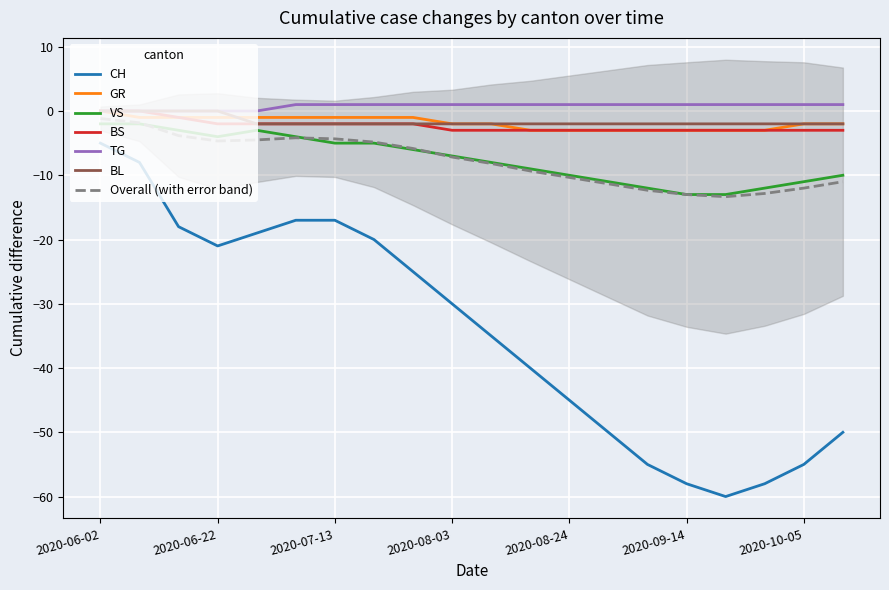

What is the value of the GR point at the 2nd from the left?

-1